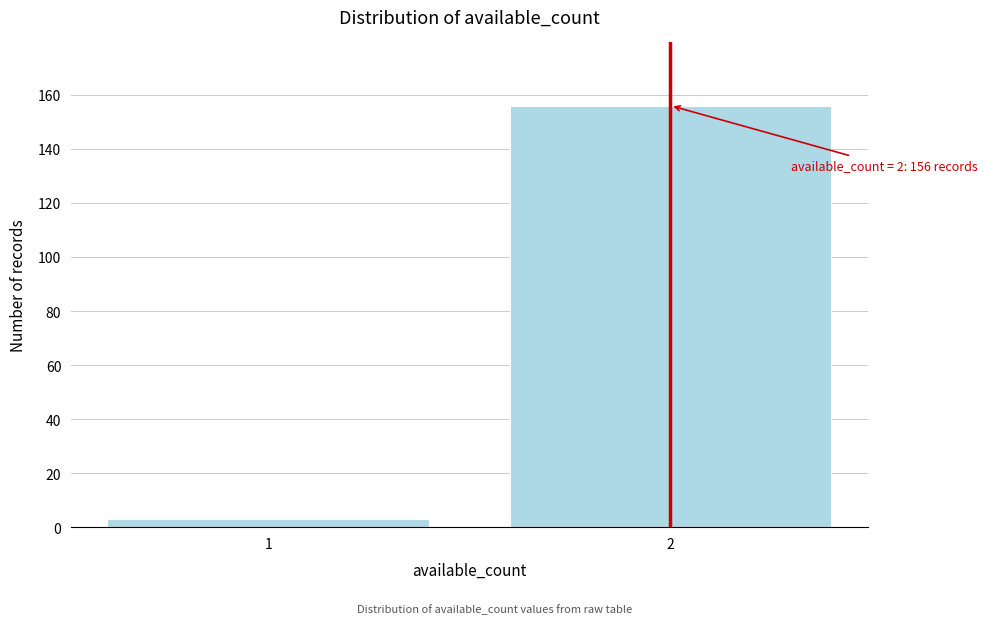

Reading left to right, transcribe all the data shown in this chart.

1=3	2=156